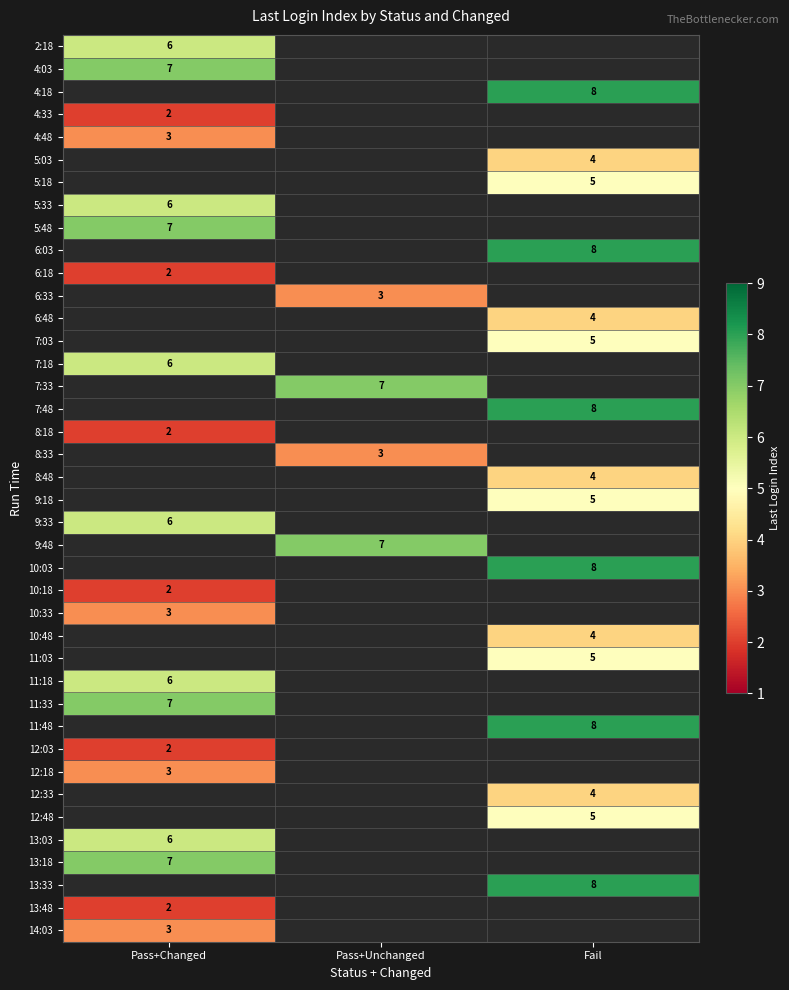

How many series are shown in this chart?

40